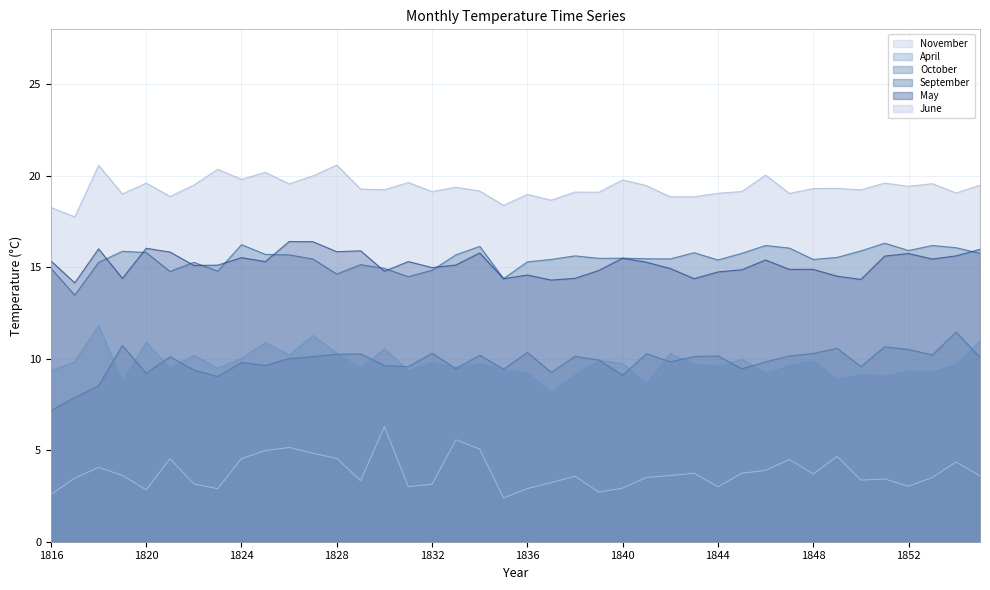

What are all the series names shown in the legend?

November, April, October, September, May, June